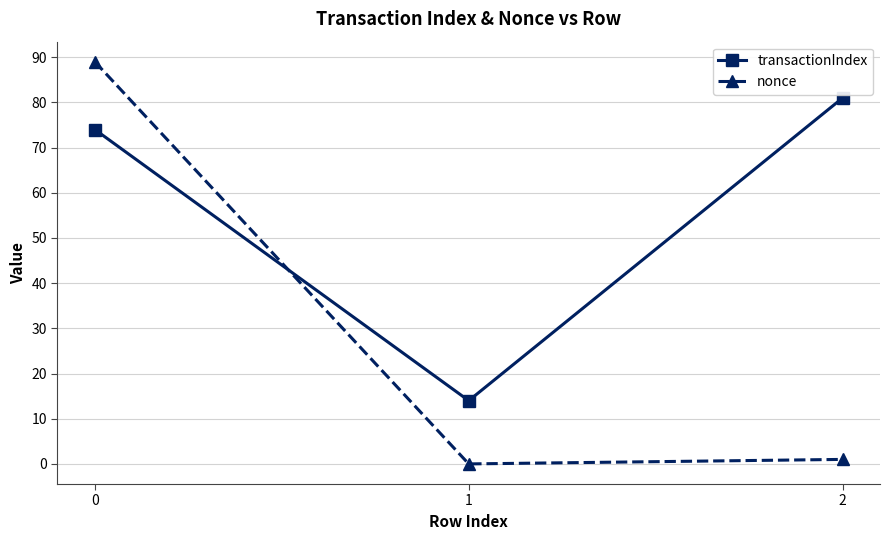

What is the value of the nonce point at the 3rd from the left?

1